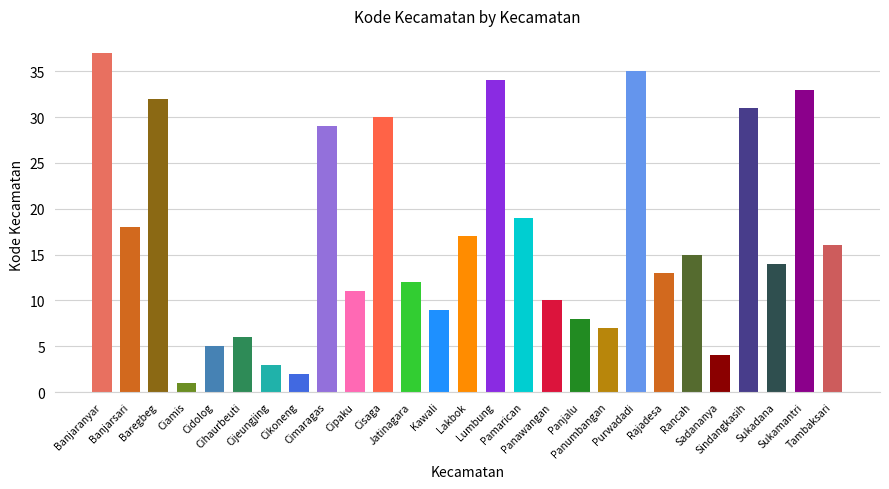

The chart shows a value of 16 at Tambaksari. True or false?

True